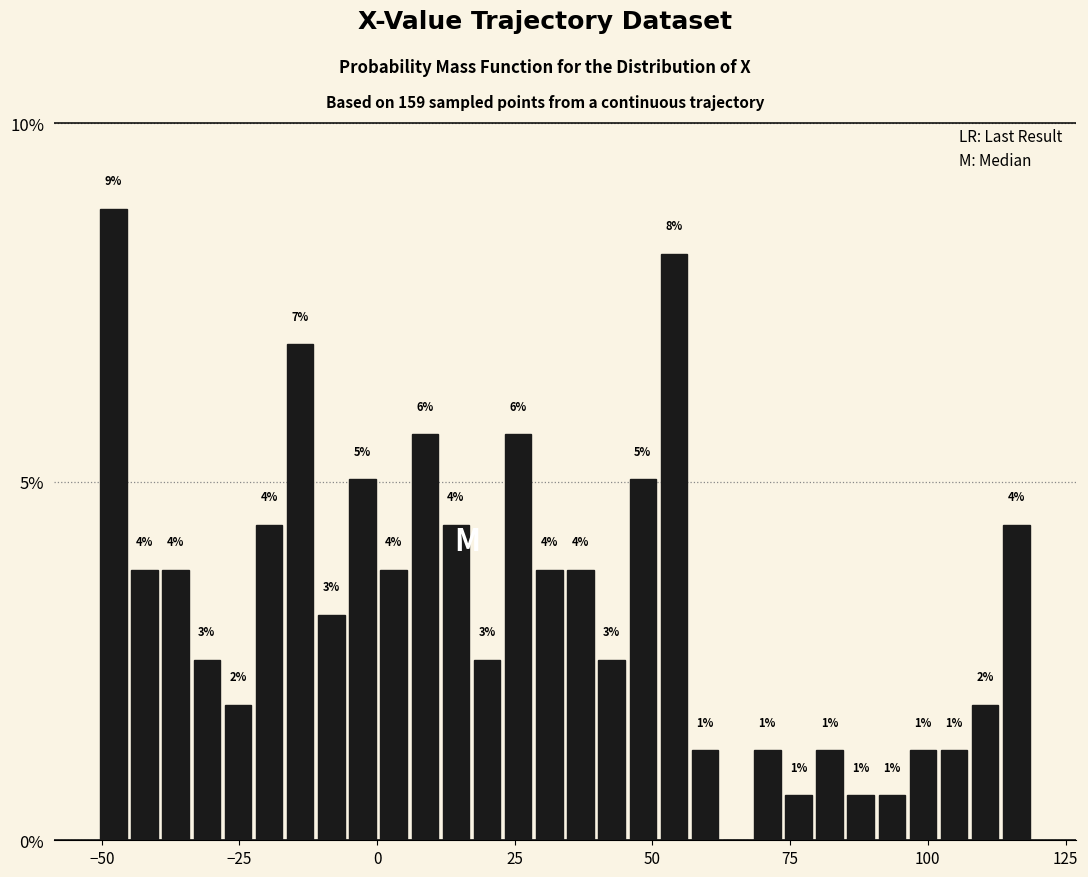

Around what value on the x-axis is the tallest bar? Give the approximate position of its centre, as read against the axis.

-50